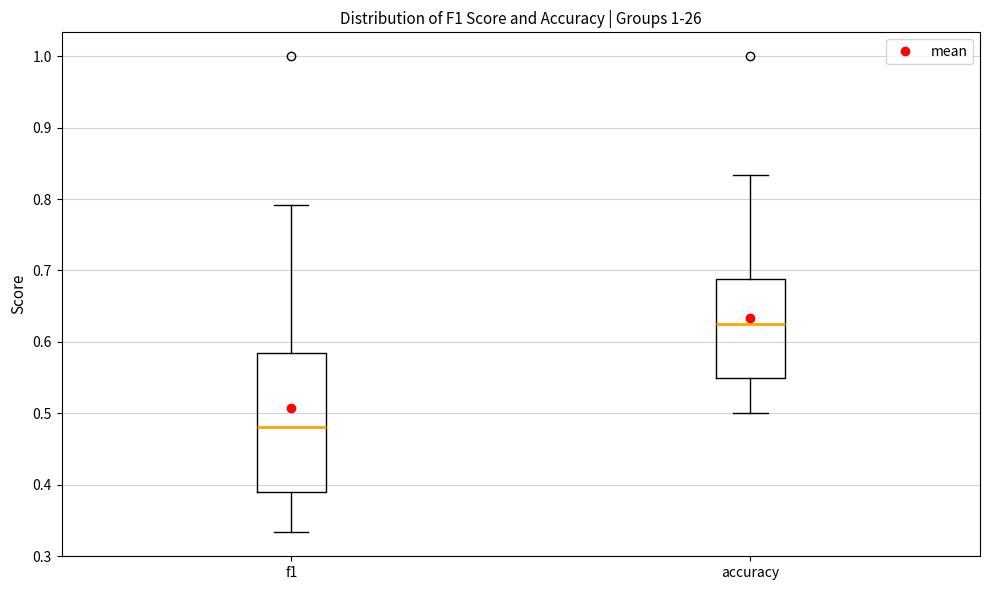

Comparing the boxes themselves (not the whiskers), which one is the tallest?

f1